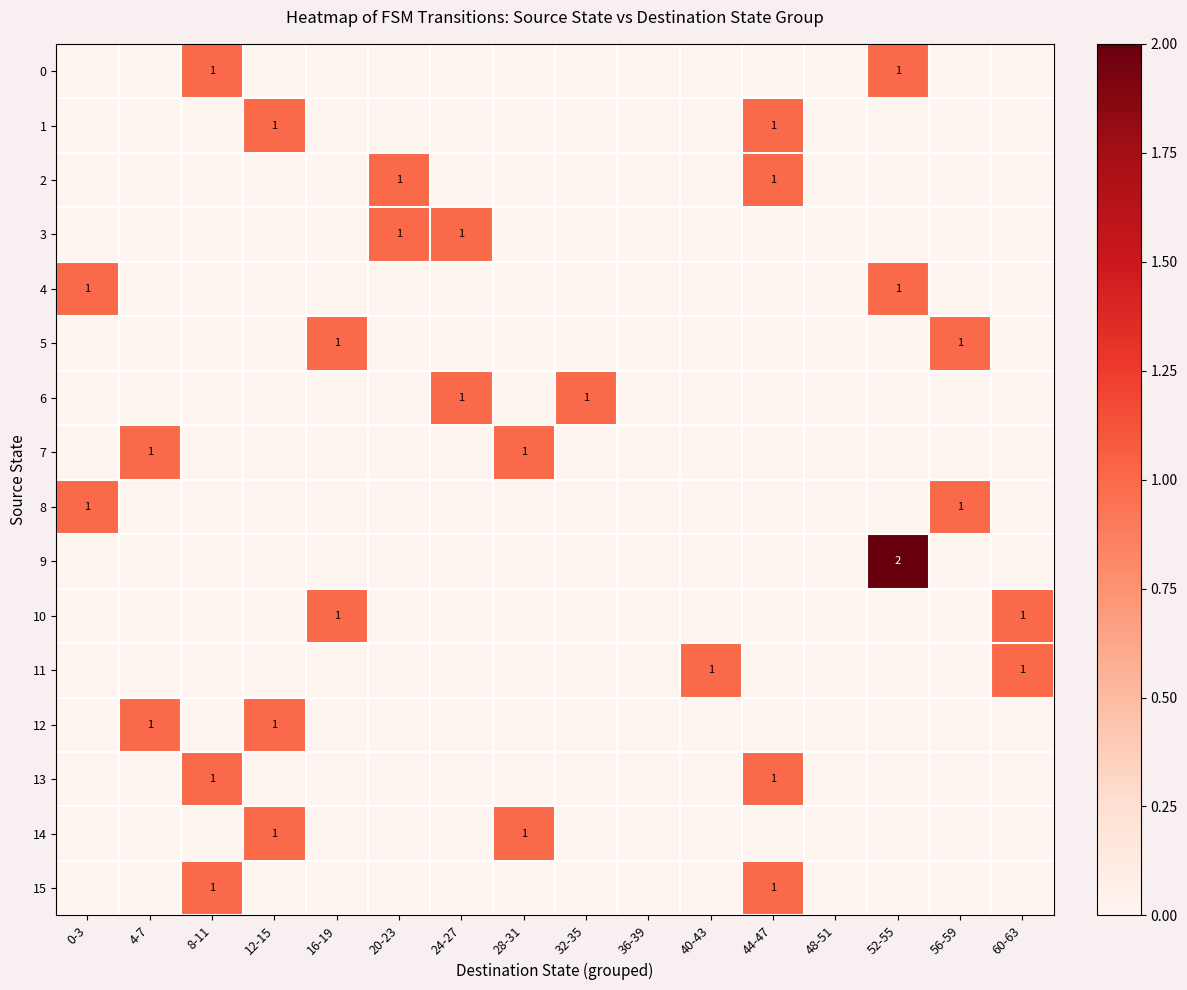

Is it true that 4 equals 0 at 24-27?

True